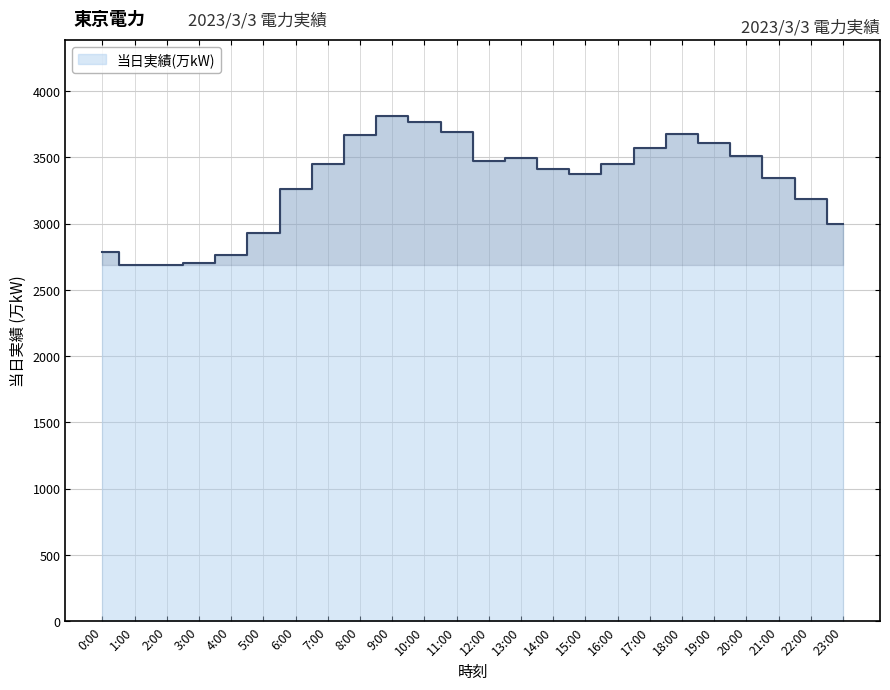

Rank the categories by value from highest to lowest.

9:00, 10:00, 11:00, 18:00, 8:00, 19:00, 17:00, 20:00, 13:00, 12:00, 16:00, 7:00, 14:00, 15:00, 21:00, 6:00, 22:00, 23:00, 5:00, 0:00, 4:00, 3:00, 1:00, 2:00